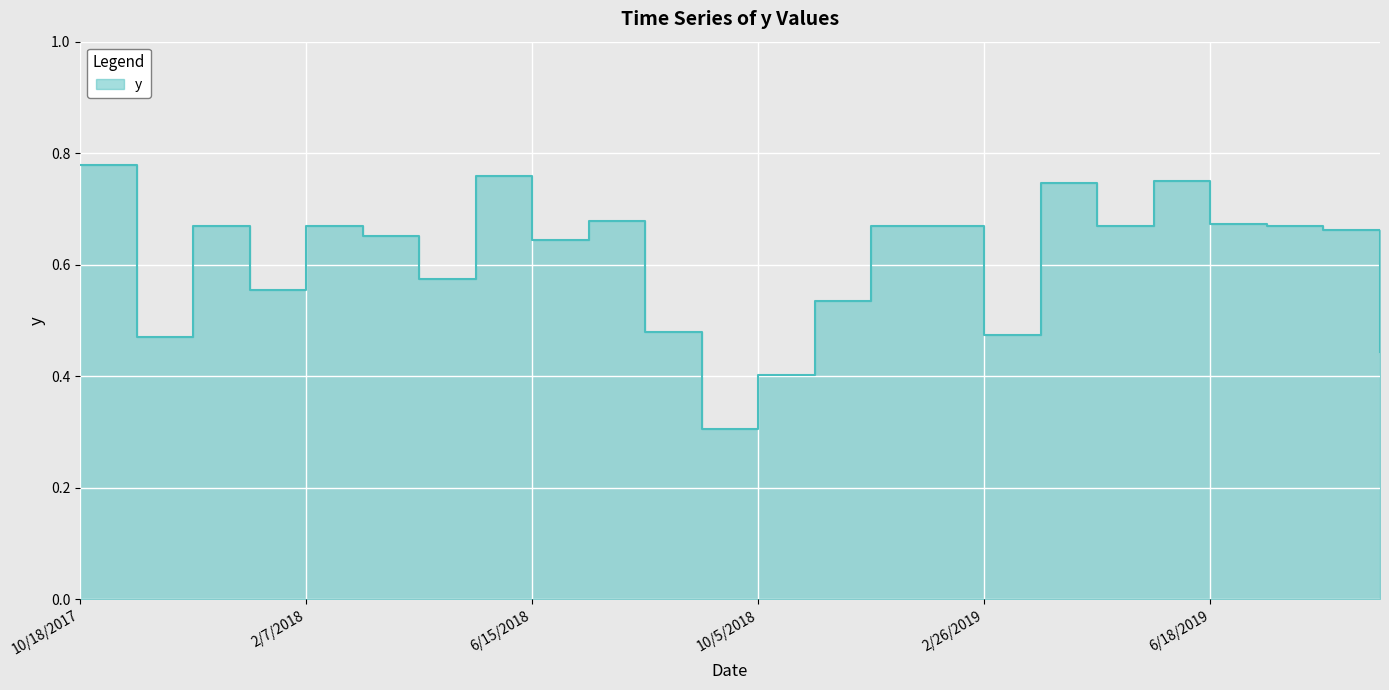

Where is the first local minimum?

11/3/2017